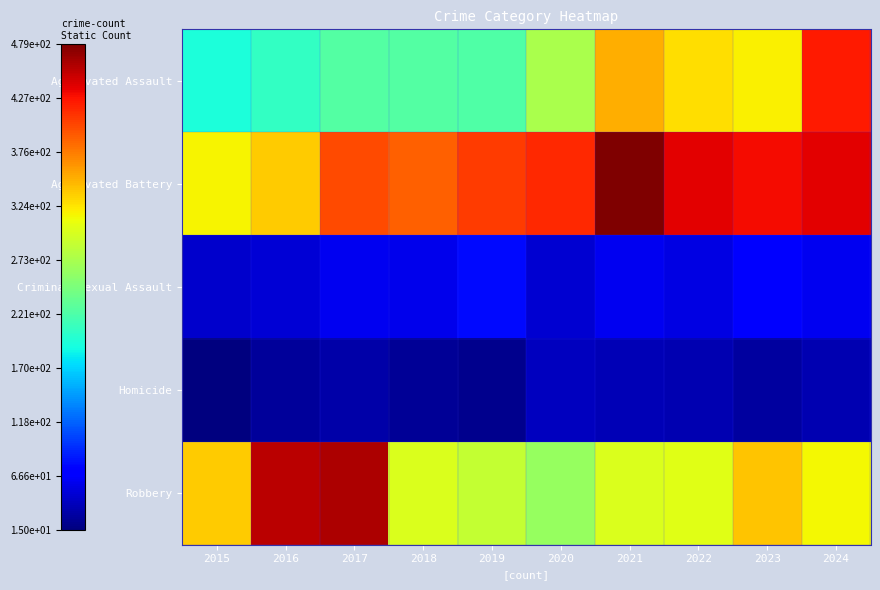

Reading left to right, transcribe all the data shown in this chart.

Aggravated Assault: 2015=194	2016=206	2017=225	2018=225	2019=223	2020=273	2021=352	2022=327	2023=318	2024=424
Aggravated Battery: 2015=316	2016=336	2017=400	2018=389	2019=407	2020=416	2021=479	2022=439	2023=431	2024=439
Criminal Sexual Assault: 2015=46	2016=50	2017=62	2018=60	2019=77	2020=48	2021=61	2022=55	2023=73	2024=62
Homicide: 2015=15	2016=26	2017=33	2018=25	2019=22	2020=41	2021=38	2022=36	2023=28	2024=36
Robbery: 2015=337	2016=454	2017=460	2018=301	2019=287	2020=263	2021=300	2022=304	2023=340	2024=315